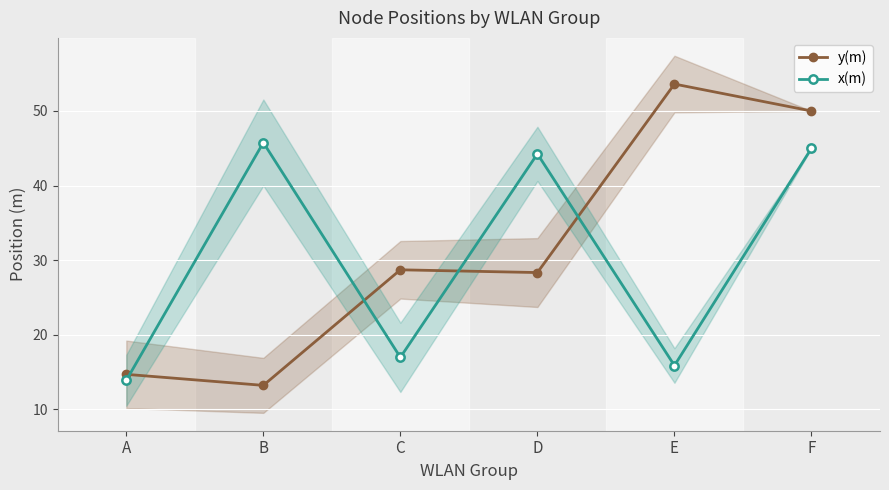

What is the value of the y(m) mean point at the 2nd from the left?

13.2